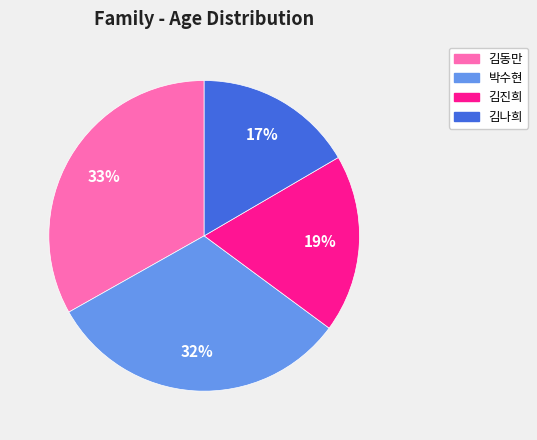

Rank the categories by value from lowest to highest.

김나희, 김진희, 박수현, 김동만